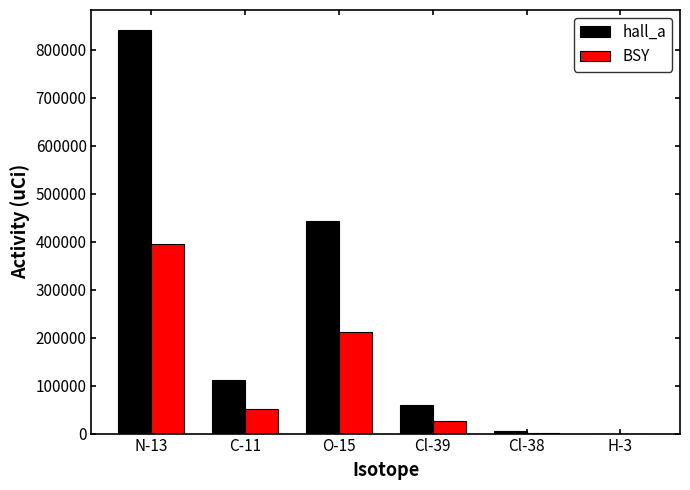

Which series has the largest range (max minus min)?

hall_a